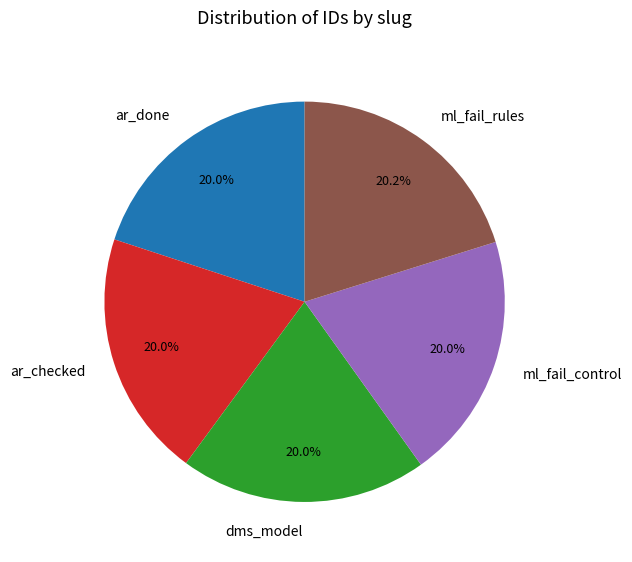

To the nearest percent, what is the average slice percentage?

20%